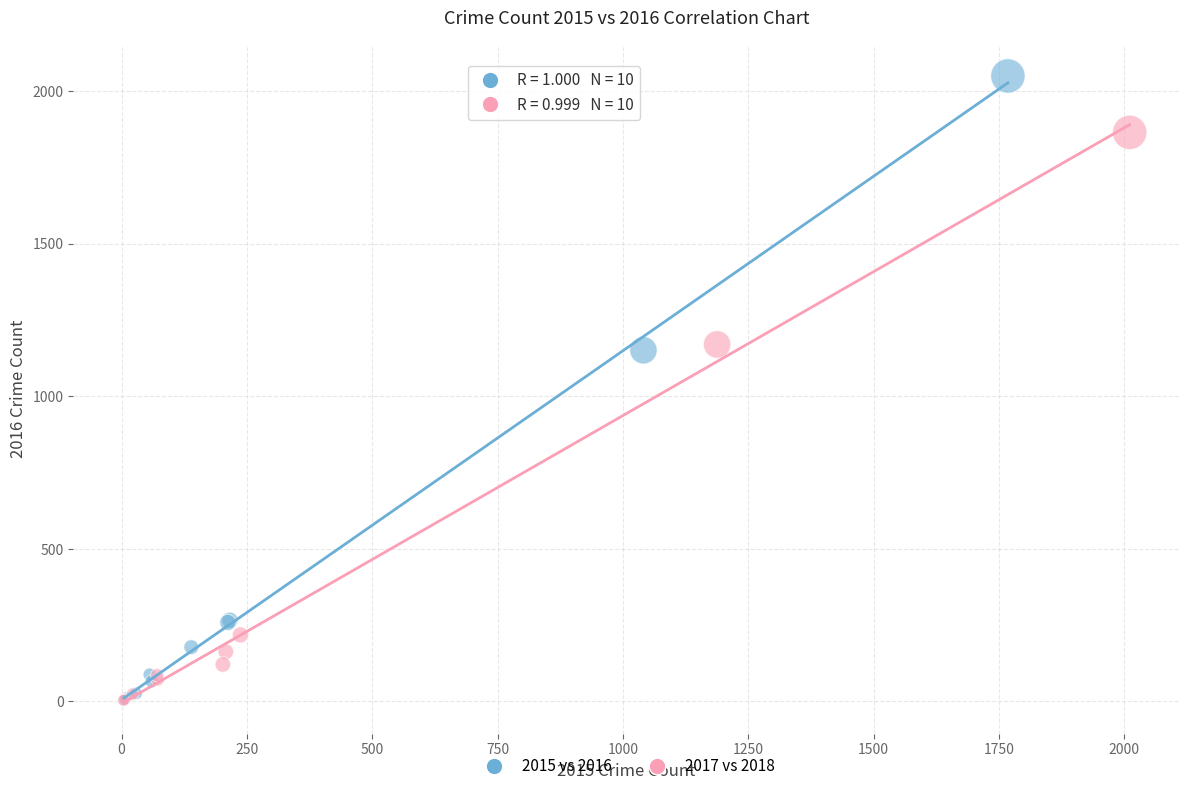

Which series reaches the maximum Y coordinate?

2015 vs 2016